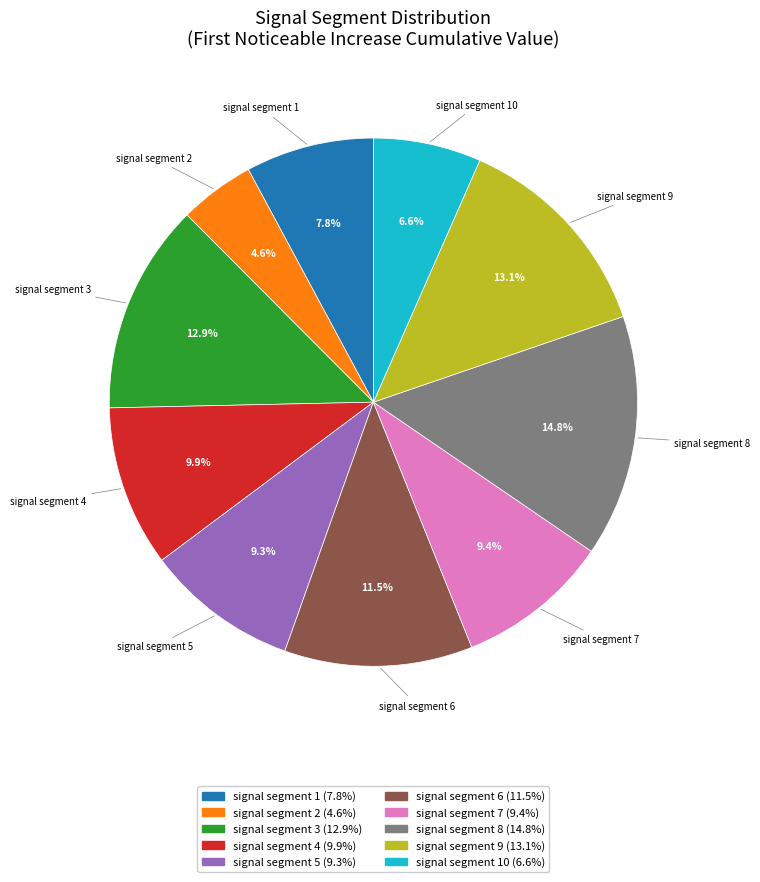

Count the number of slices in the pie.

10